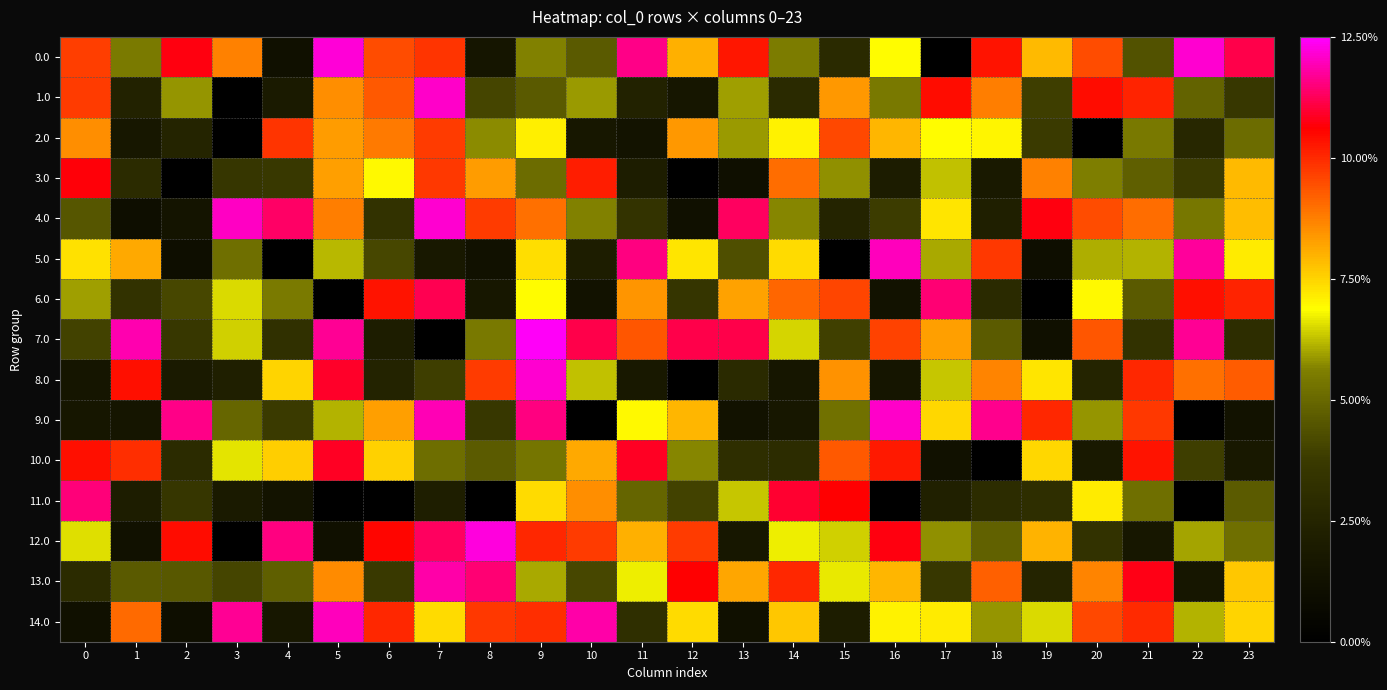

How many series are shown in this chart?

15